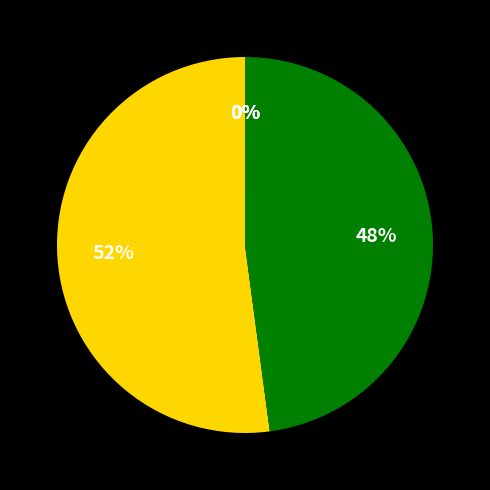

To the nearest percent, what is the average slice percentage?

20%